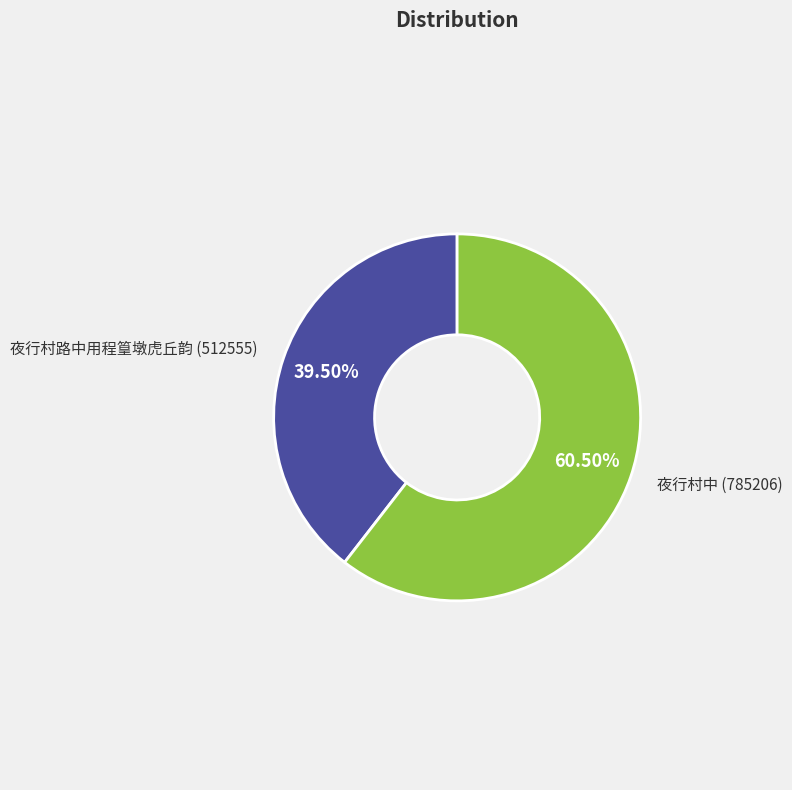

Is there any slice that represents more than half of the pie?

Yes